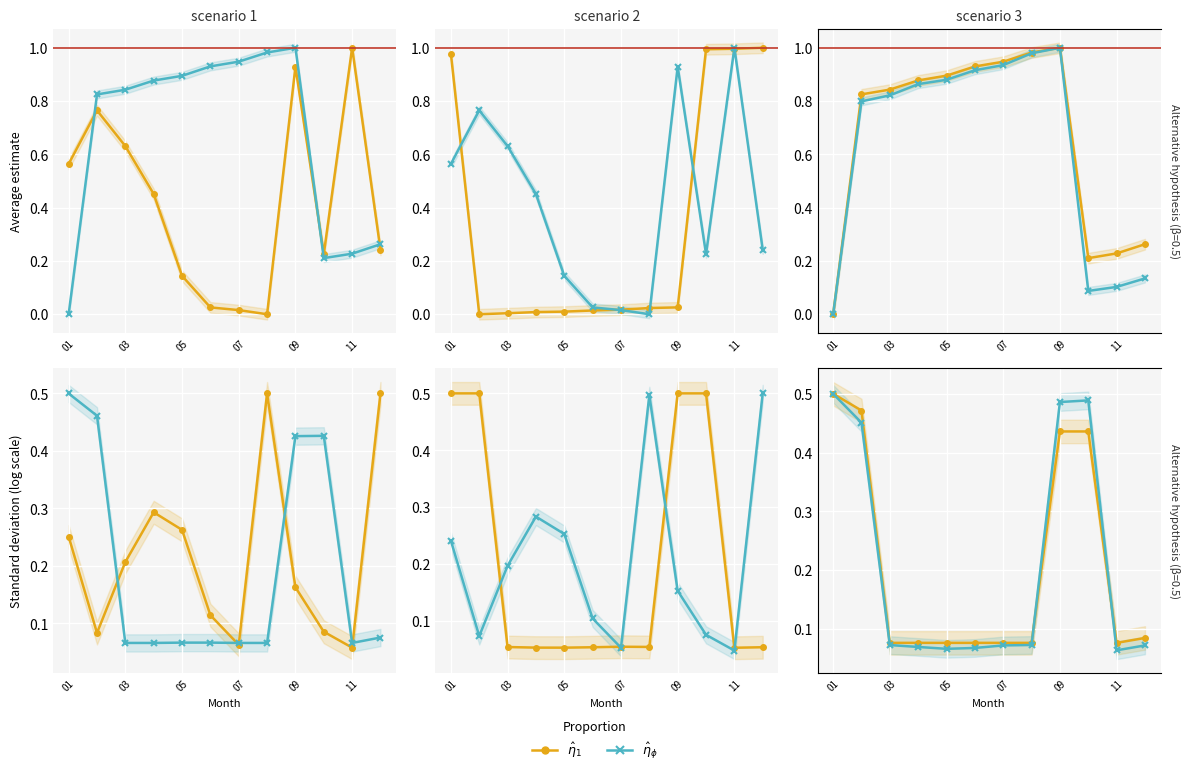

What is the label of the 12th point from the right?

01